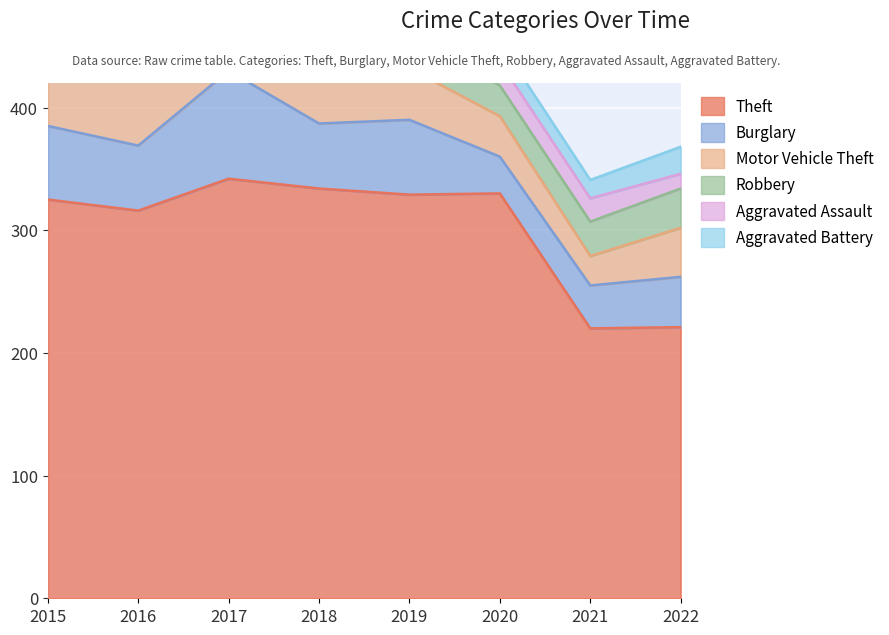

True or false: Aggravated Battery has more than 0 points higher than both neighbors.

True